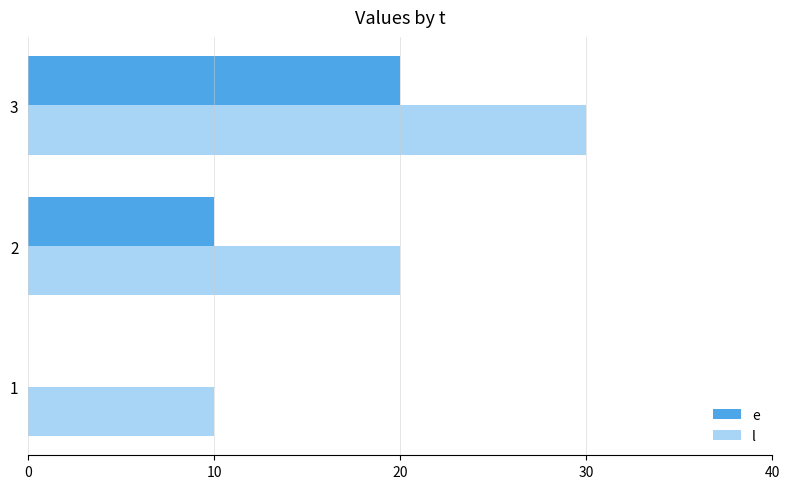

What is the approximate value of e at 2?

10